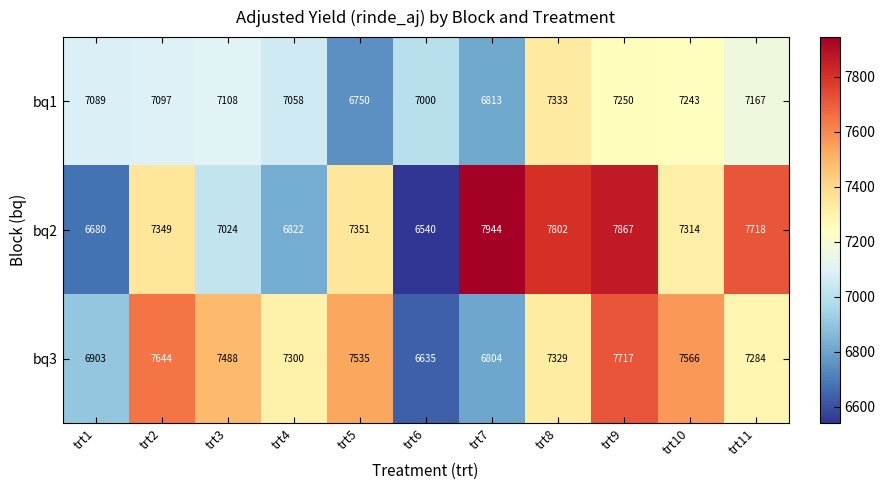

Which category has the highest value in the bq1 series?

trt8